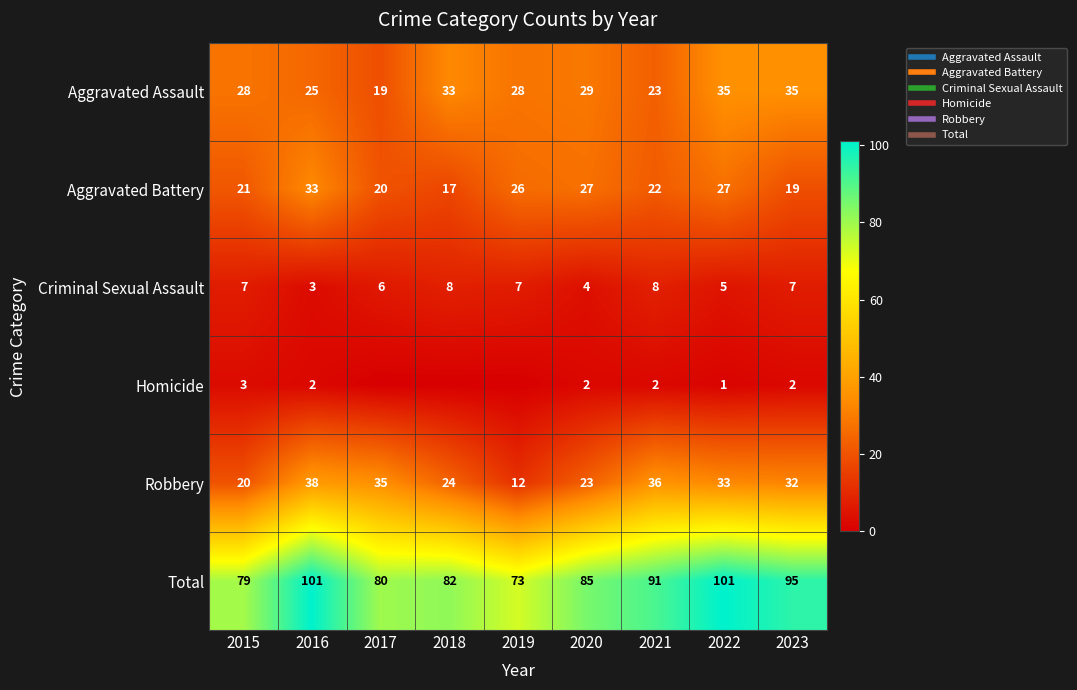

True or false: Criminal Sexual Assault has a value of 6 at 2017.

True